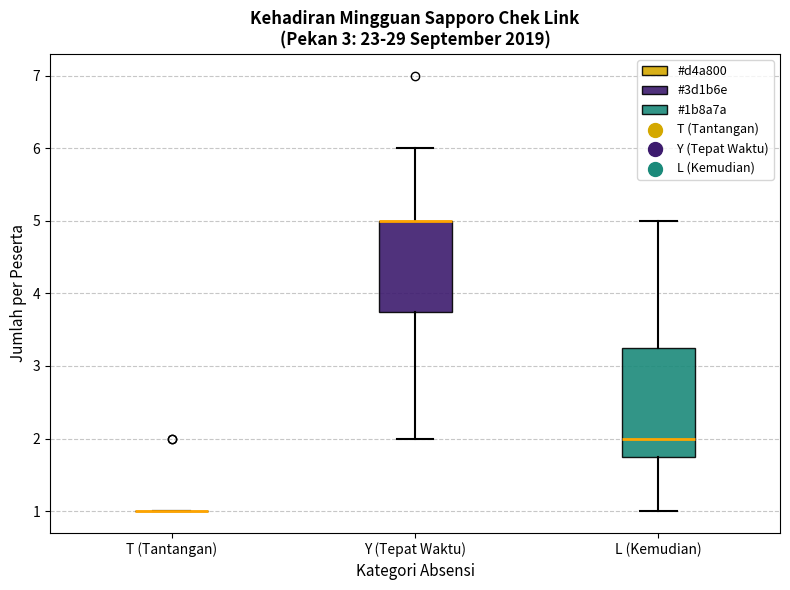

Reading left to right, read every box against the y-axis: the position of its median line, the range the box covers, and the ends of its whiskers. The values are not printed on the chart, so give them approximately, as read against the axis.

T (Tantangan): box collapsed to a line at 1.0, whiskers 1.0 to 1.0
Y (Tepat Waktu): median 5.0 (drawn on the box's upper edge), box 3.8 to 5.0, whiskers 2.0 to 6.0
L (Kemudian): median 2.0, box 1.8 to 3.3, whiskers 1.0 to 5.0